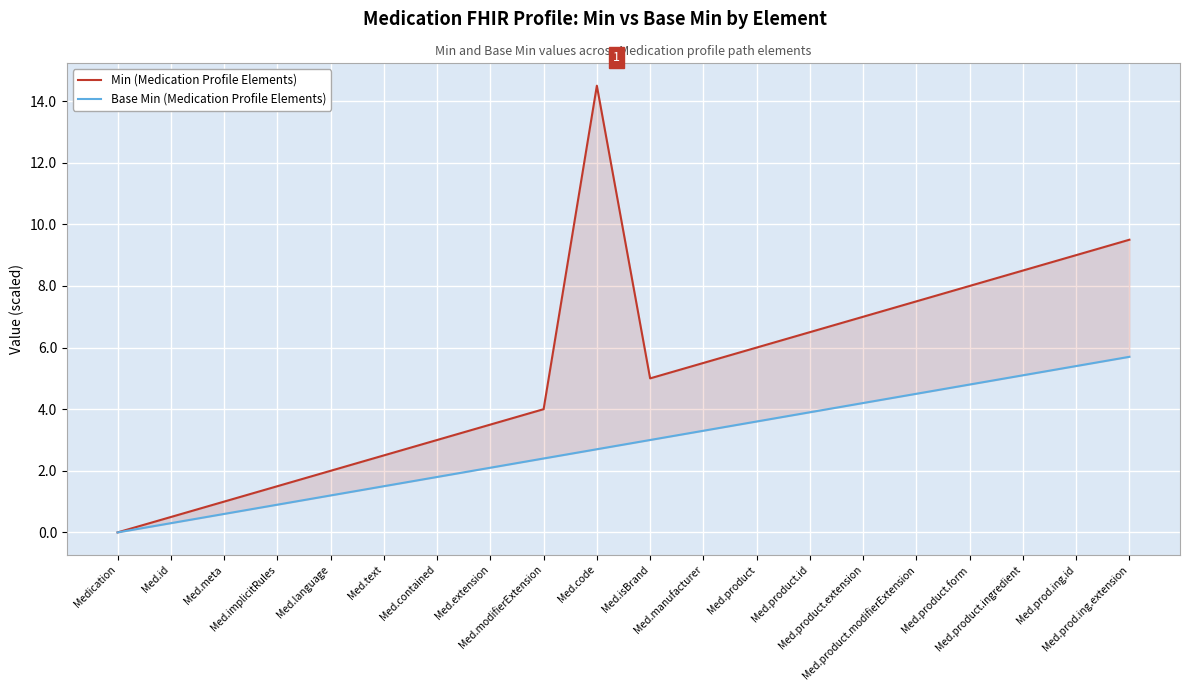

True or false: Base Min (Medication Profile Elements) and Min (Medication Profile Elements) intersect in this chart.

False